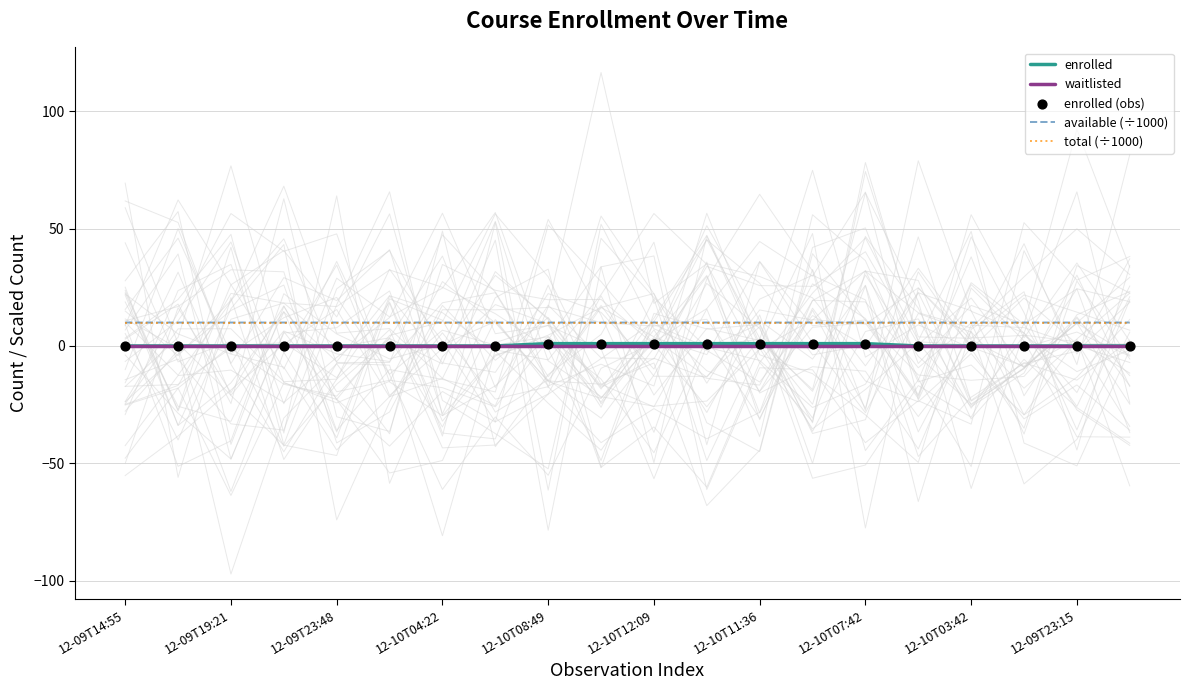

Which series reaches the minimum Y coordinate?

enrolled